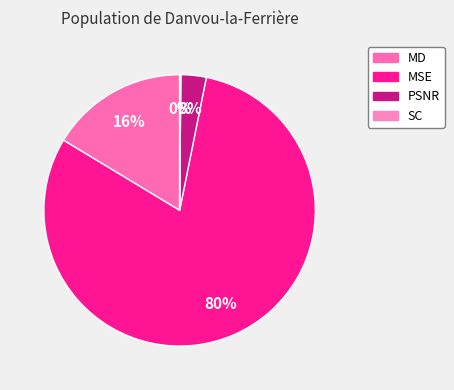

How many slices are in this pie chart?

4